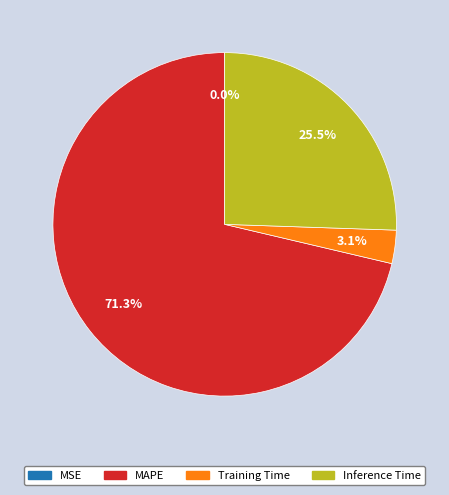

Is there any slice that represents more than half of the pie?

Yes